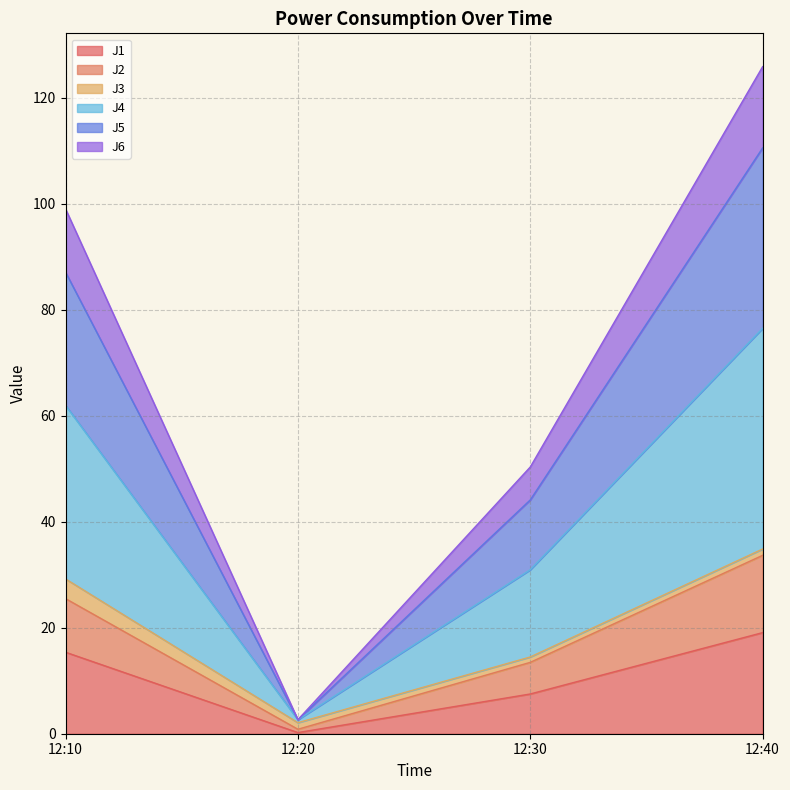

What is the highest value of the J1 series?

19.1